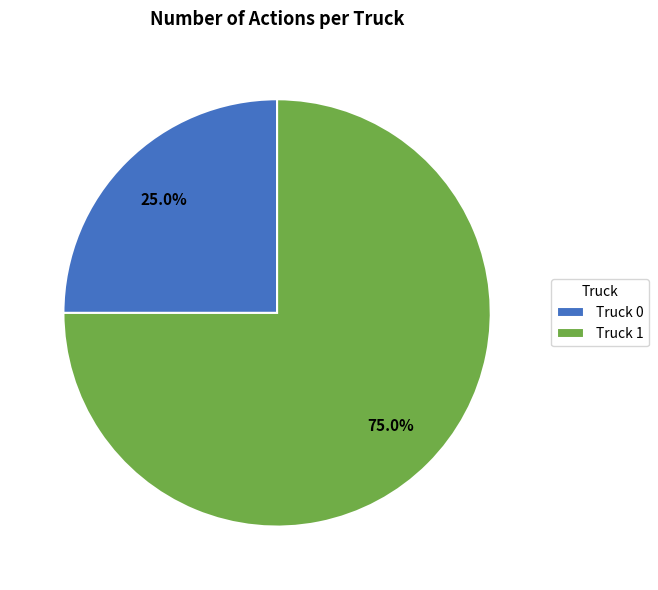

Count the number of slices in the pie.

2